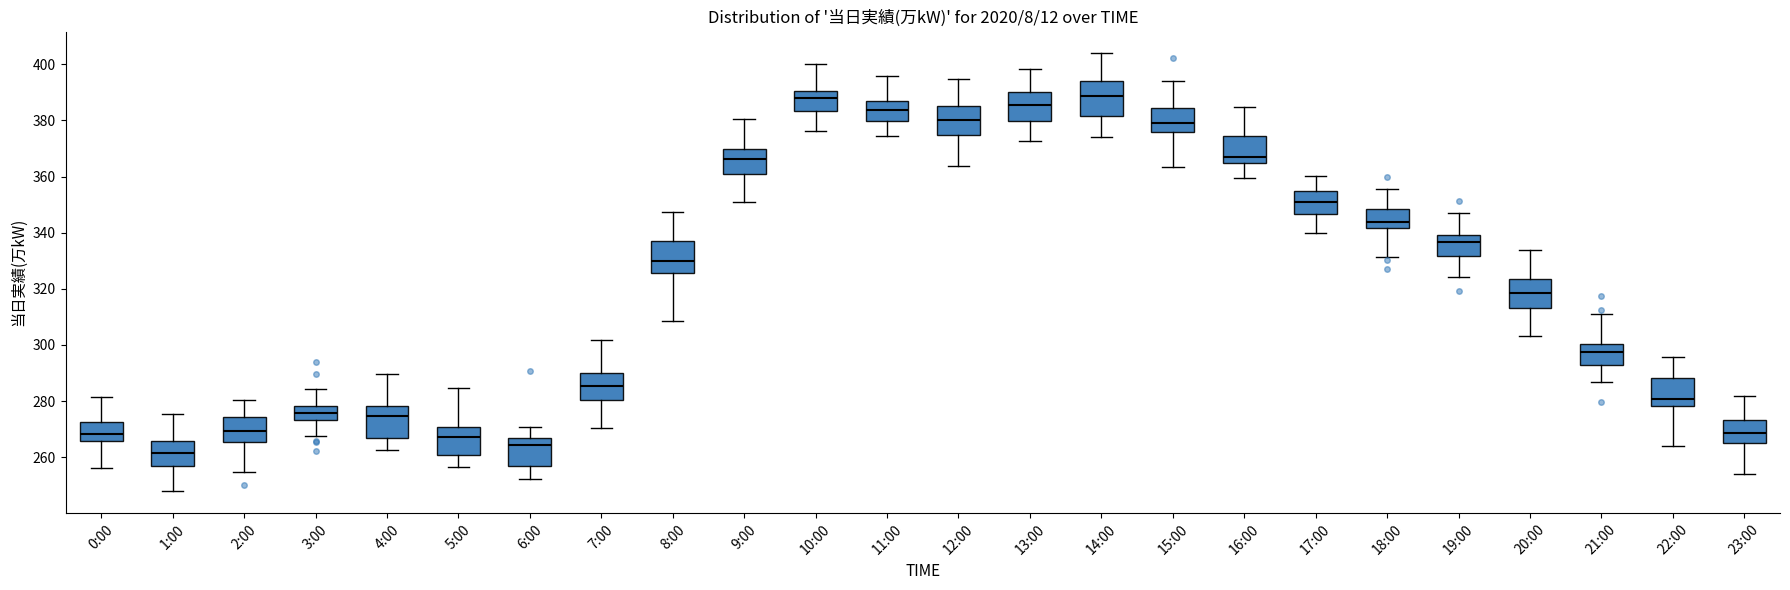

Reading left to right, transcribe this box plot: for each box, give where its median line is, the range the box spans, and where its two whiskers end, as read against the y-axis. The values are not printed on the chart, so give them approximately, as read against the axis.

0:00: median 268, box 266 to 272, whiskers 256 to 282
1:00: median 262, box 256 to 266, whiskers 248 to 276
2:00: median 270, box 266 to 274, whiskers 254 to 280
3:00: median 276, box 274 to 278, whiskers 268 to 284
4:00: median 274, box 266 to 278, whiskers 262 to 290
5:00: median 268, box 260 to 270, whiskers 256 to 284
6:00: median 264, box 256 to 266, whiskers 252 to 270
7:00: median 286, box 280 to 290, whiskers 270 to 302
8:00: median 330, box 326 to 338, whiskers 308 to 348
9:00: median 366, box 360 to 370, whiskers 350 to 380
10:00: median 388, box 384 to 390, whiskers 376 to 400
11:00: median 384, box 380 to 386, whiskers 374 to 396
12:00: median 380, box 374 to 384, whiskers 364 to 394
13:00: median 386, box 380 to 390, whiskers 372 to 398
14:00: median 388, box 382 to 394, whiskers 374 to 404
15:00: median 380, box 376 to 384, whiskers 364 to 394
16:00: median 368, box 364 to 374, whiskers 360 to 384
17:00: median 350, box 346 to 354, whiskers 340 to 360
18:00: median 344, box 342 to 348, whiskers 332 to 356
19:00: median 336, box 332 to 340, whiskers 324 to 348
20:00: median 318, box 314 to 324, whiskers 304 to 334
21:00: median 298, box 292 to 300, whiskers 286 to 312
22:00: median 280, box 278 to 288, whiskers 264 to 296
23:00: median 268, box 266 to 274, whiskers 254 to 282